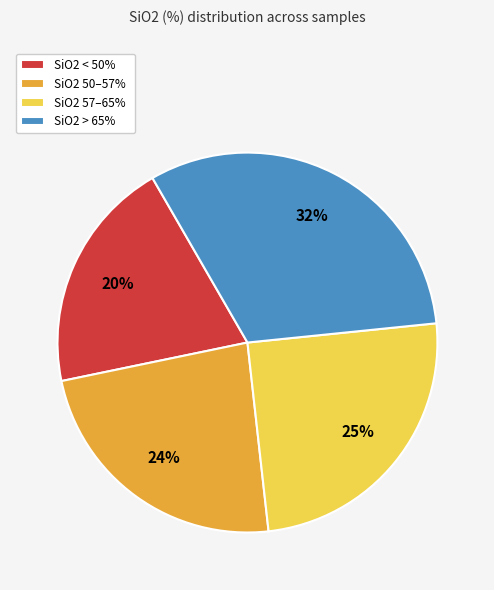

The SiO2 < 50% slice represents 11% of the pie. True or false?

False